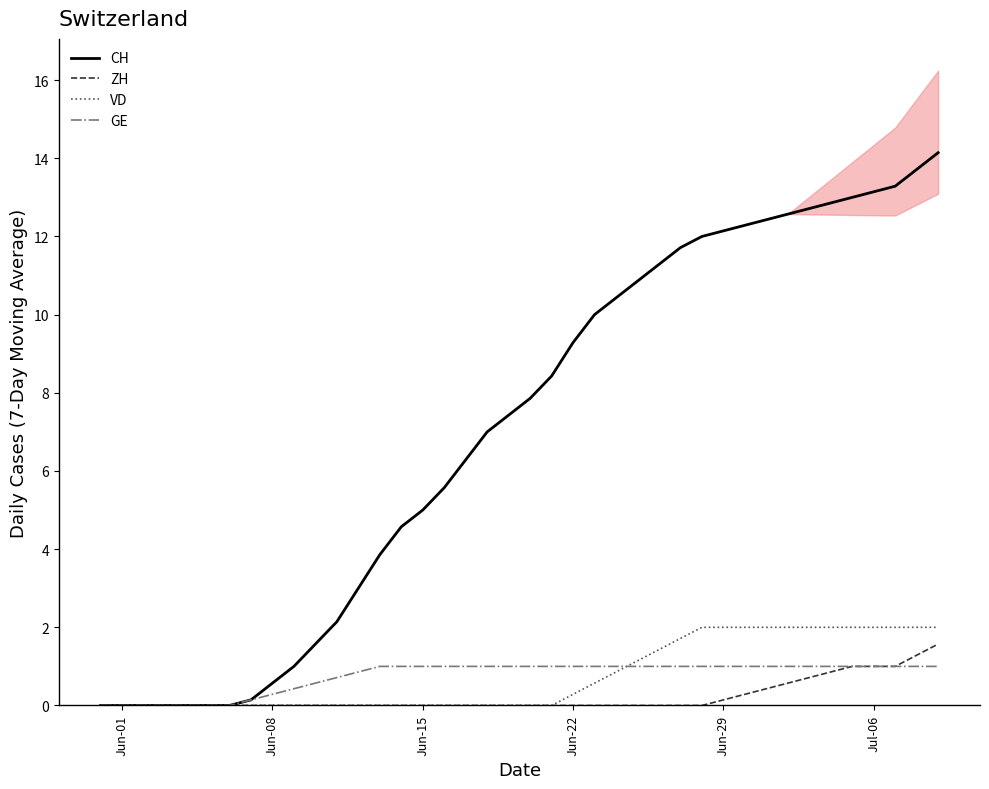

List the series in order of their peak value, highest first.

CH, VD, ZH, GE